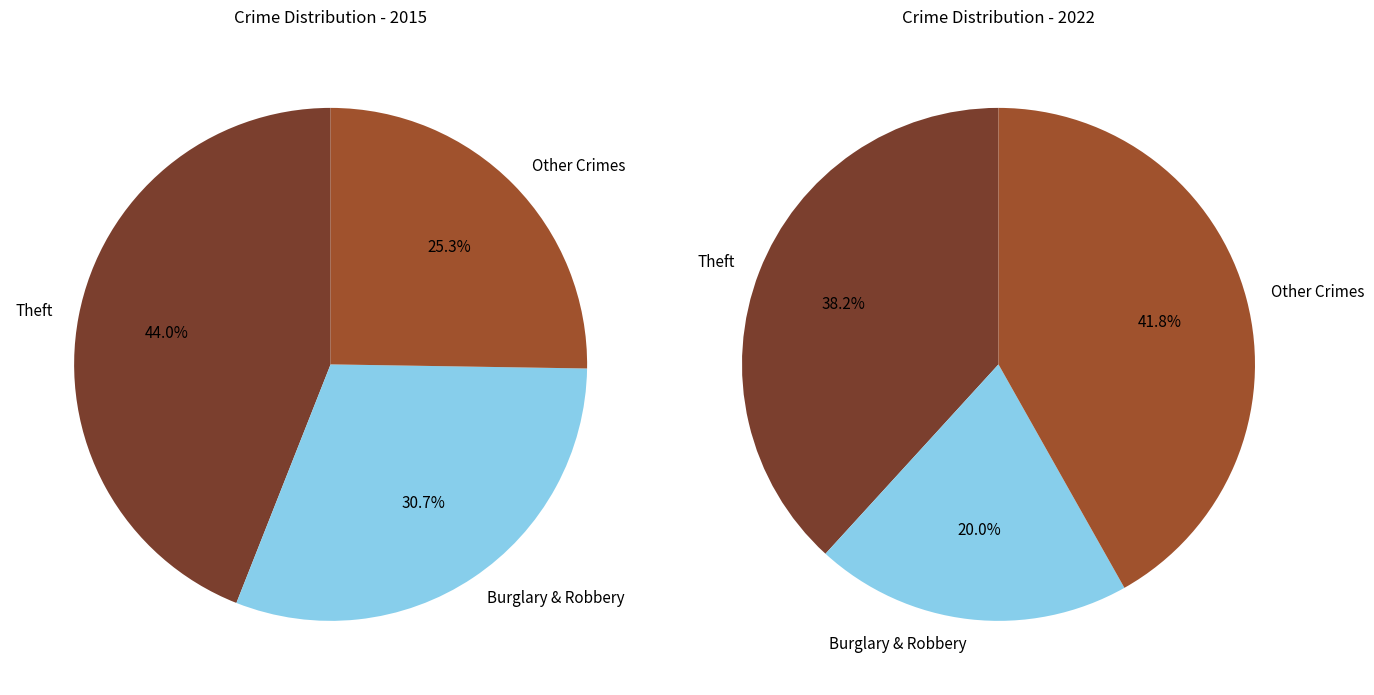

Is it true that Robbery is 23% of the pie?

False